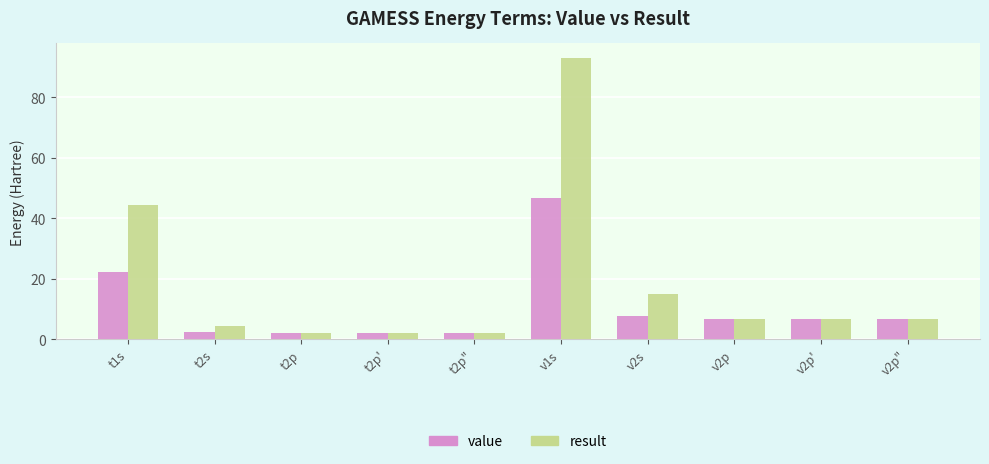

Where does the result series first go above 6?

t1s